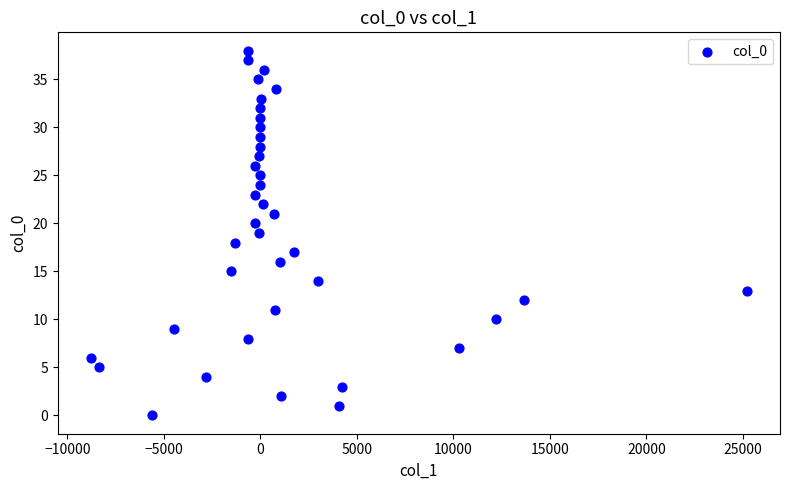

What is the range of Y values (max minus min)?

38